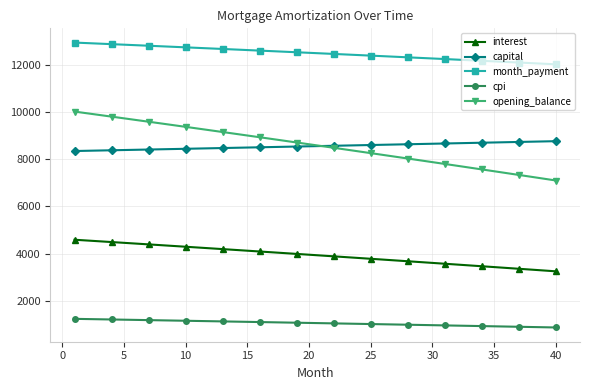

True or false: interest and opening_balance intersect in this chart.

False